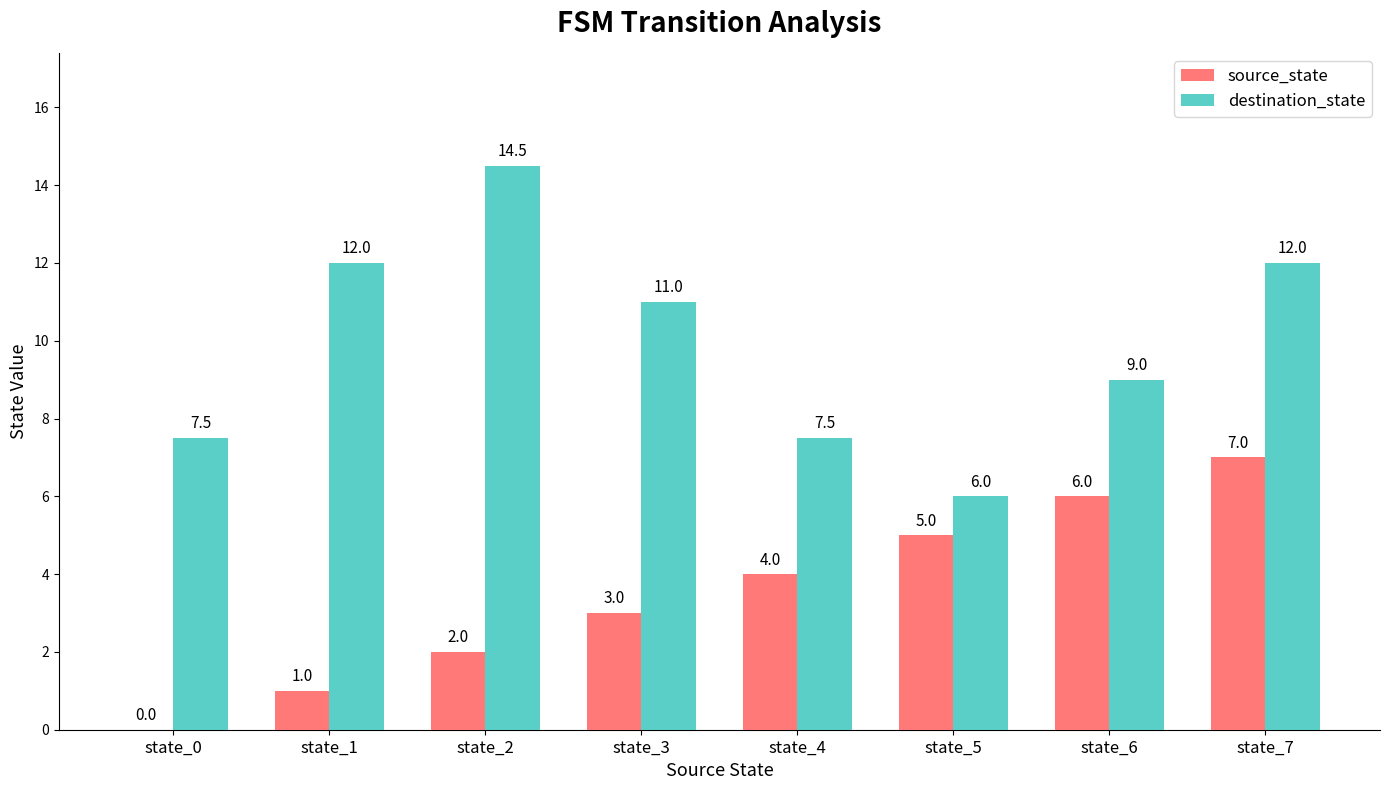

True or false: destination_state has a value of 21.3 at state_2.

False